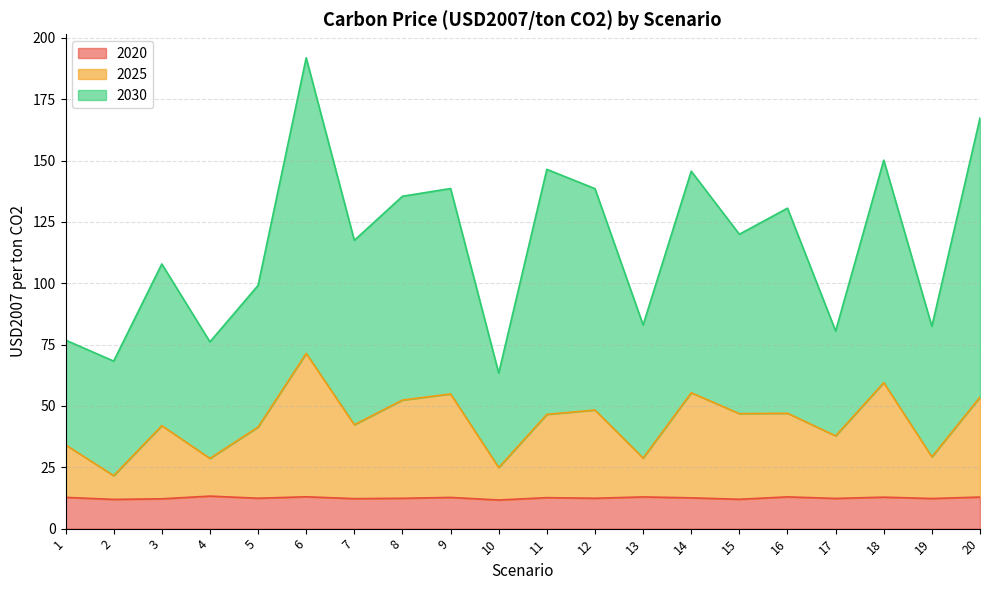

What is the difference between the second highest and second lowest values in the 2020 series?

1.1